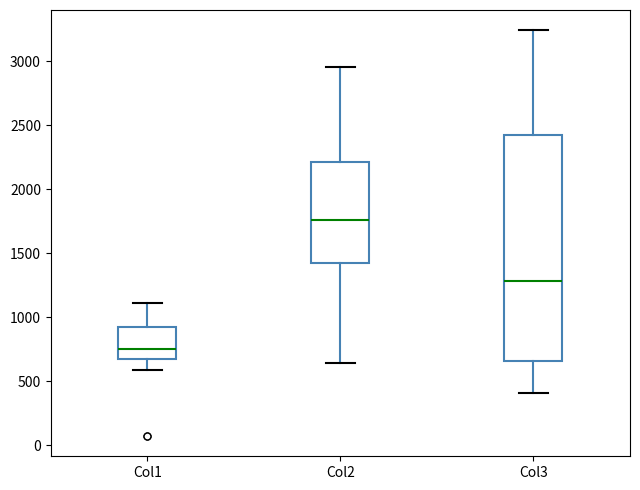

Where does the upper whisker of the box for Col3 end on the y-axis? The values are not printed on the chart, so give them approximately, as read against the axis.

3250